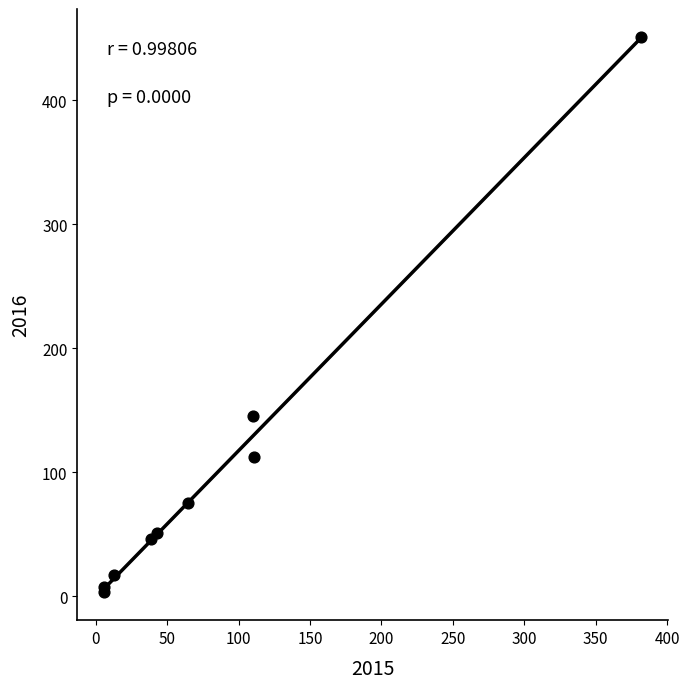

What Y value in the scatter plot is closest to 227?

145